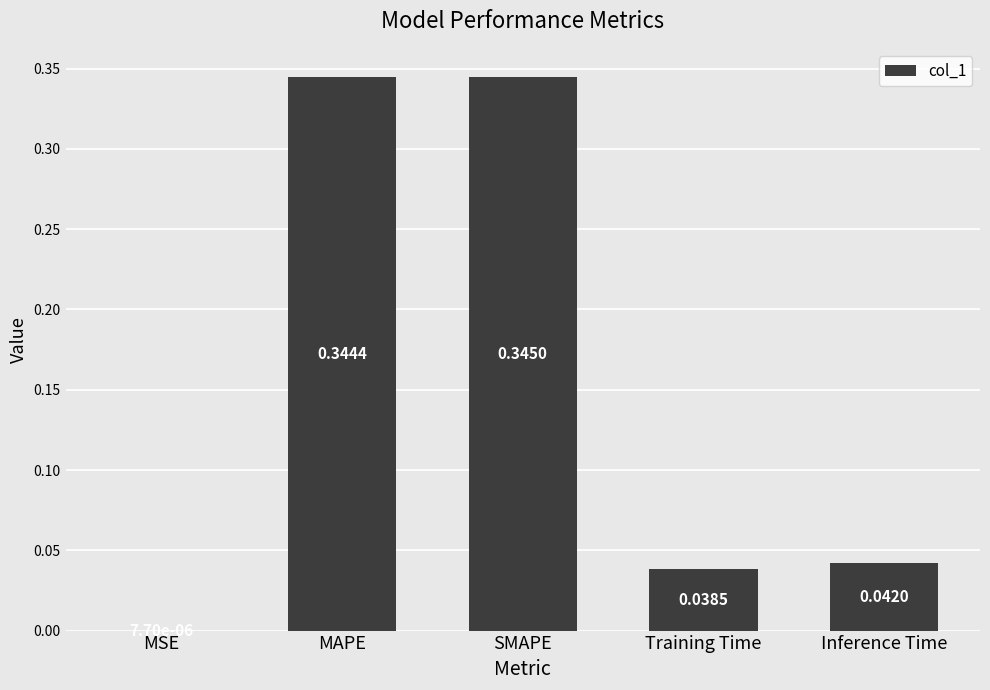

What is the sum of all values?

0.8